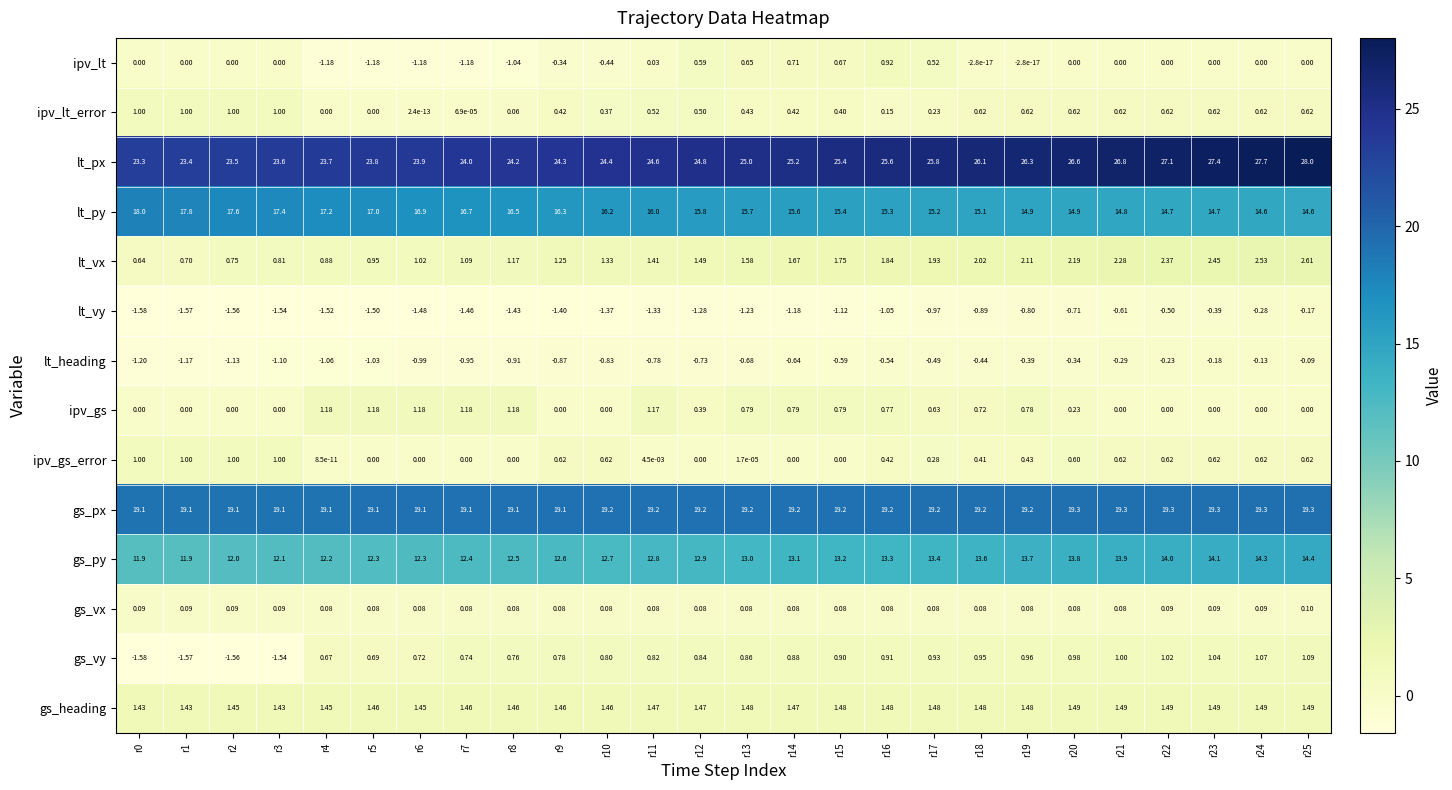

Is the value of lt_vx at r19 greater than the value of gs_vy at r19?

Yes